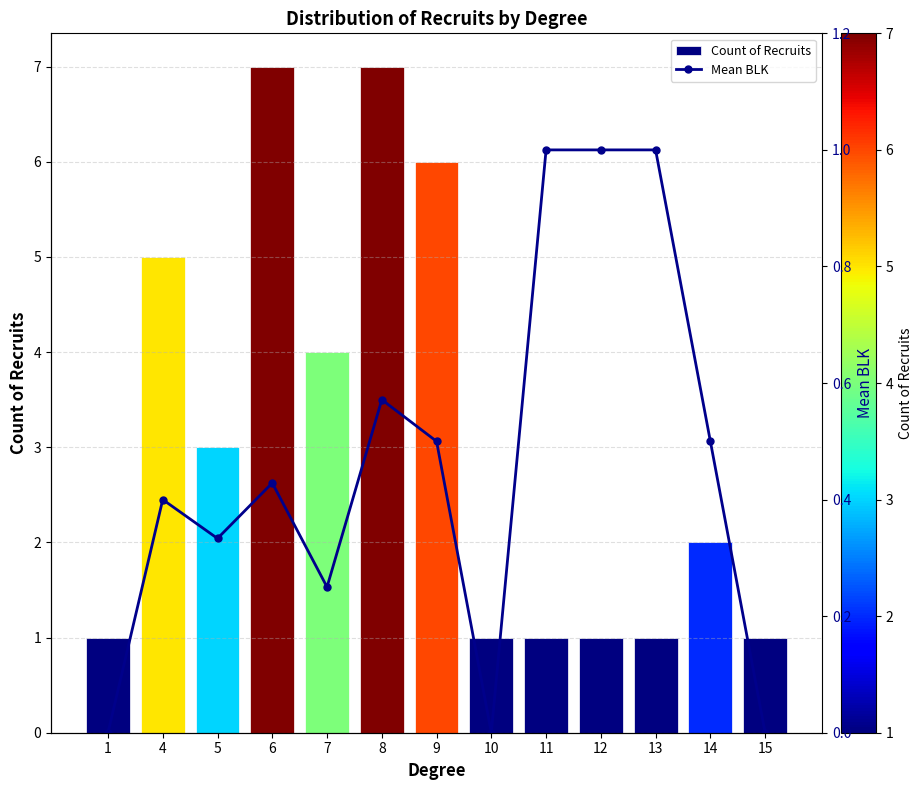

What is the difference between the Mean BLK values at 11 and 4?

0.6